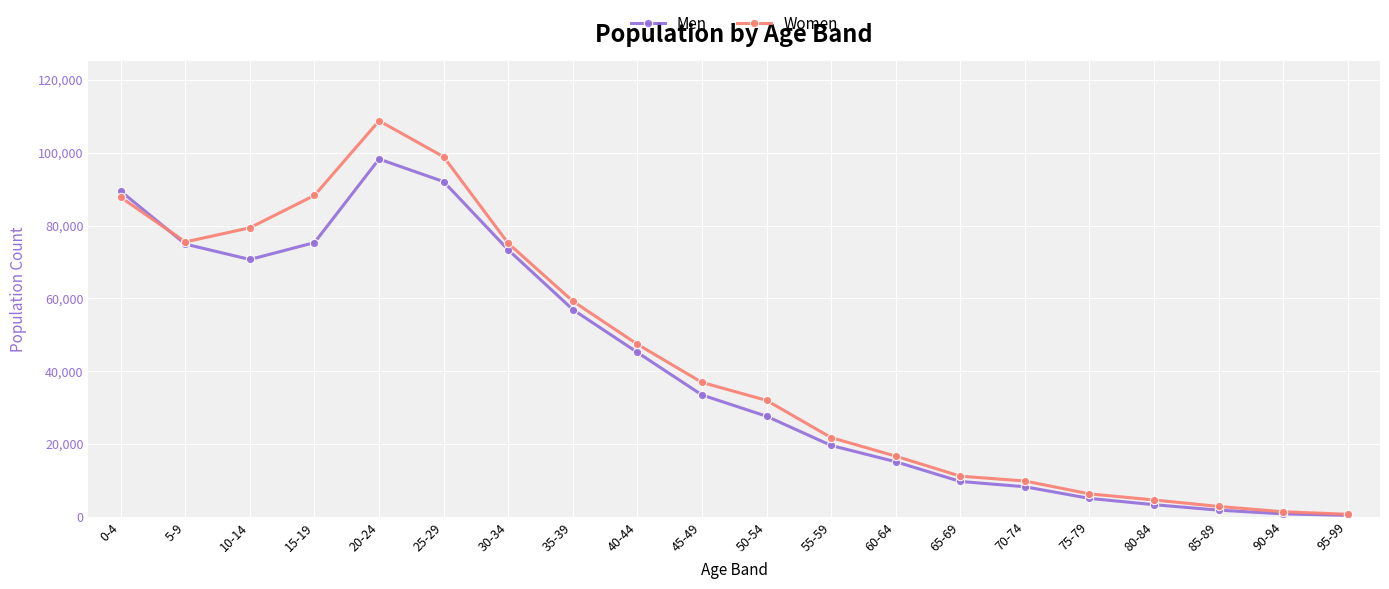

The Women series shows 75482 at 5-9. True or false?

True